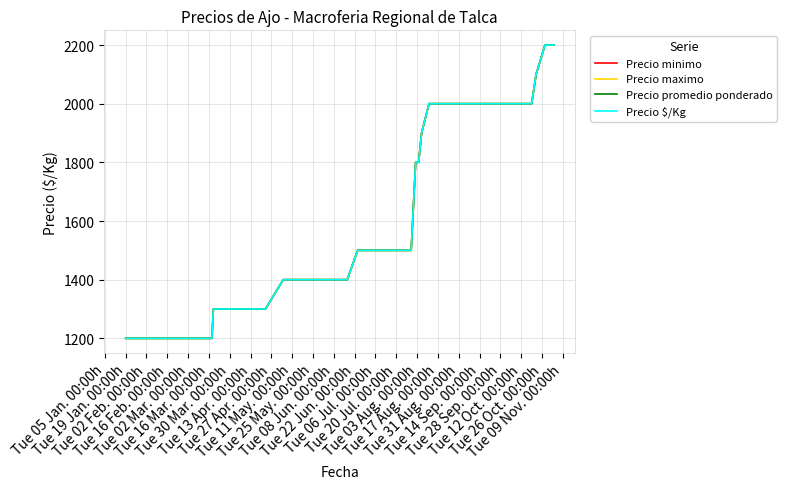

True or false: Precio $/Kg and Precio minimo intersect in this chart.

False